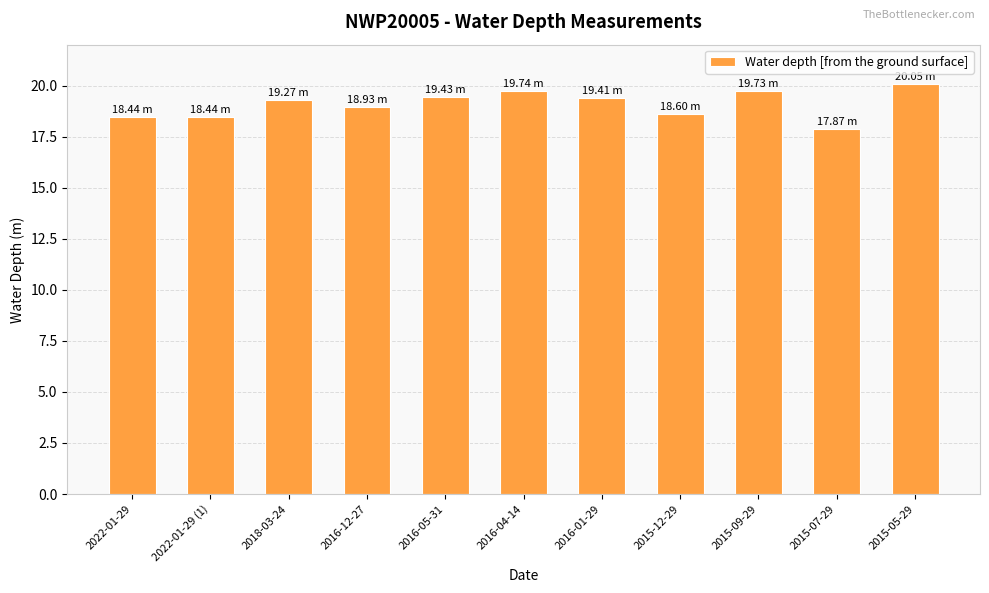

What is the minimum value shown in the chart?

17.9